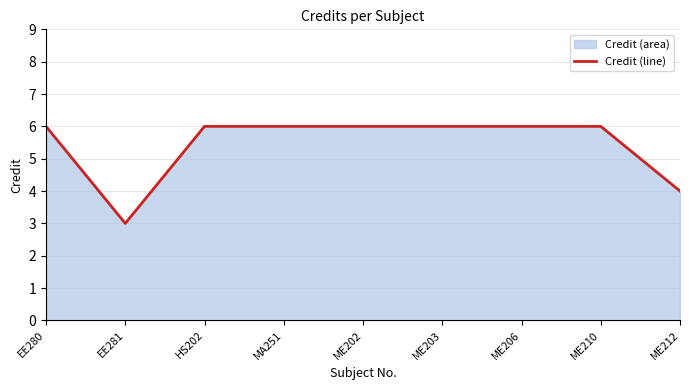

Reading left to right, what are all the values shown in this chart?

EE280=6	EE281=3	HS202=6	MA251=6	ME202=6	ME203=6	ME206=6	ME210=6	ME212=4